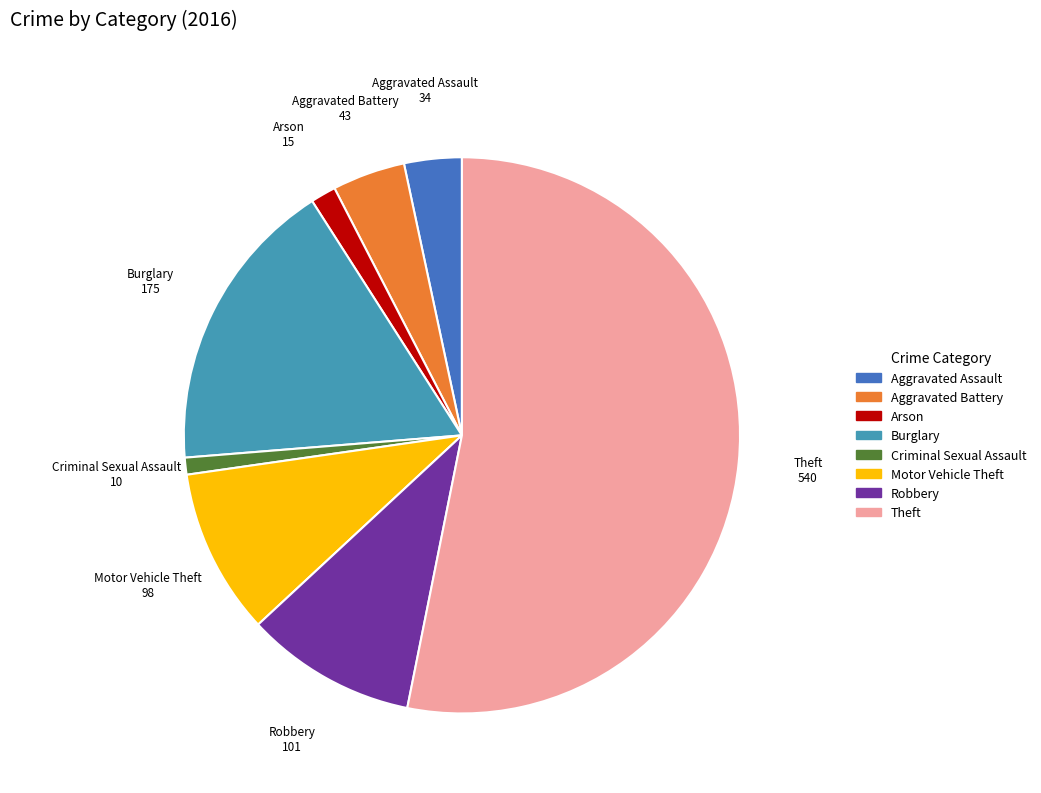

Do Motor Vehicle Theft and Burglary together represent more than half of the pie?

No